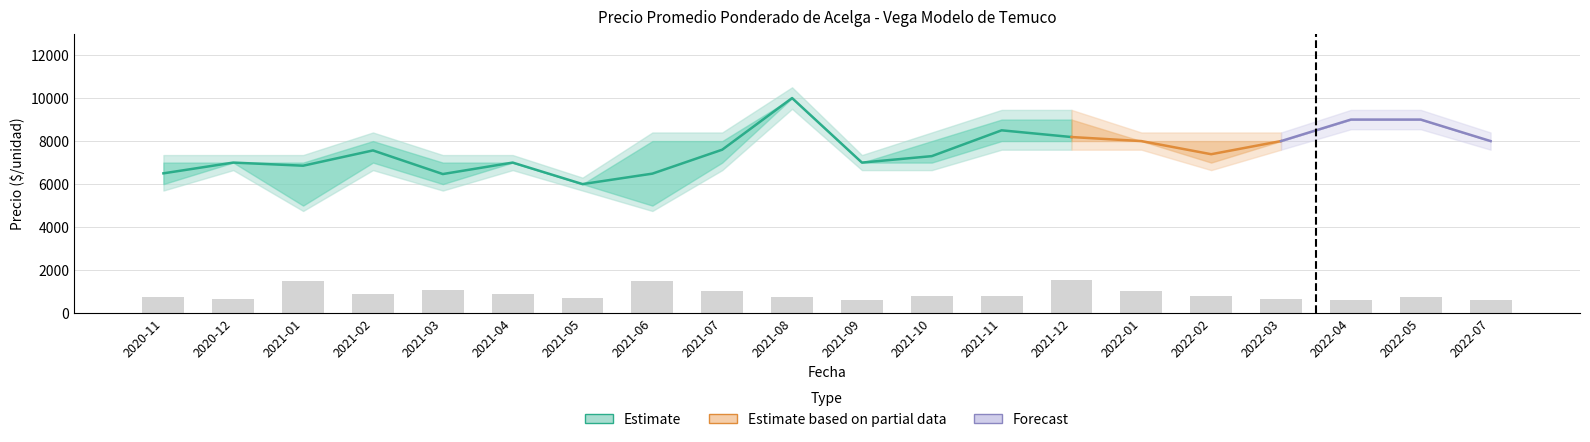

Reading right to left, what are all the values shown in this chart?

Precio promedio ponderado: 8000	9000	9000	8000	7389	8000	8188	8500	7300	7000	10000	7600	6486	6000	7000	6467	7565	6855	7000	6500
Precio mínimo: 8000	9000	9000	8000	7000	8000	8000	8000	7000	7000	10000	7000	5000	6000	7000	6000	7000	5000	7000	6000
Precio máximo: 8000	9000	9000	8000	8000	8000	9000	9000	8000	7000	10000	8000	8000	6000	7000	7000	8000	7000	7000	7000
Volumen: 30	65	30	50	90	145	295	90	80	35	65	150	280	55	105	170	115	290	50	78
Precio $/Kg: 667	750	750	667	616	667	682	708	608	583	833	633	571	500	583	533	630	556	583	533